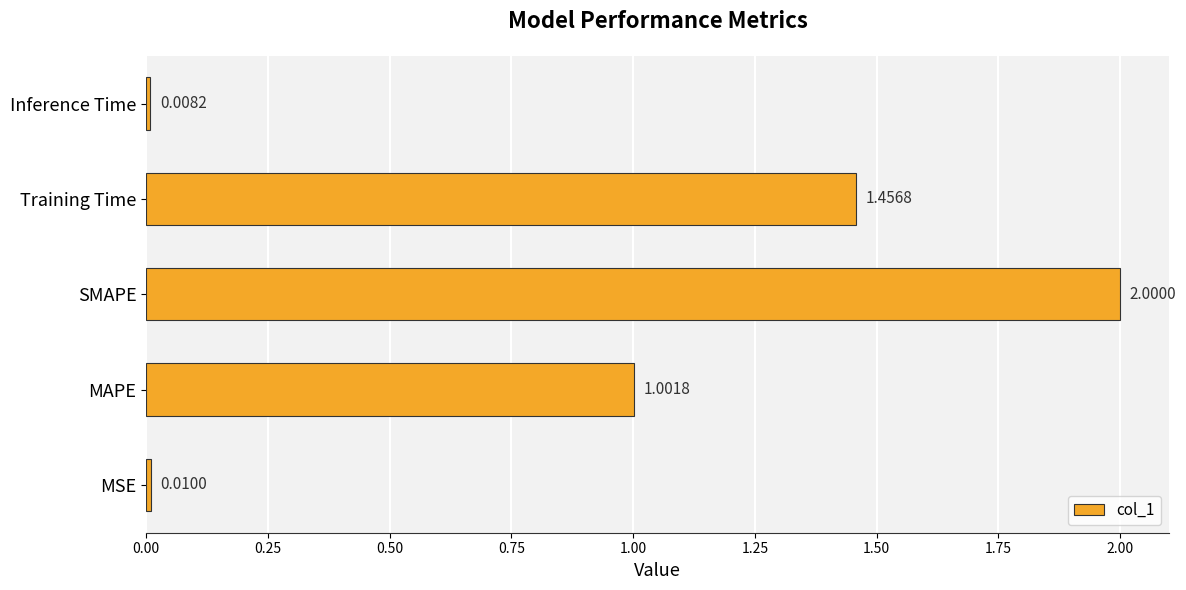

What is the difference between the maximum and minimum values?

2.0